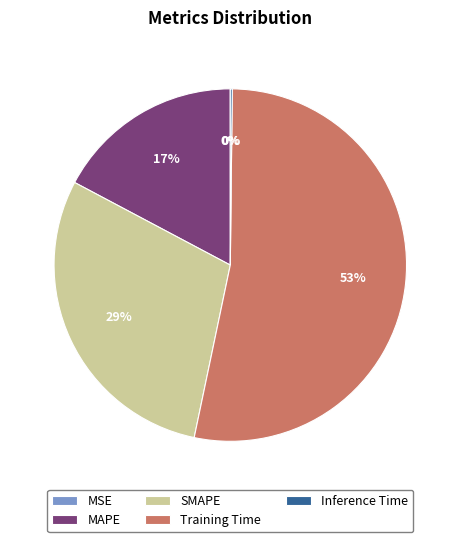

Which has a higher value, MAPE or Training Time?

Training Time